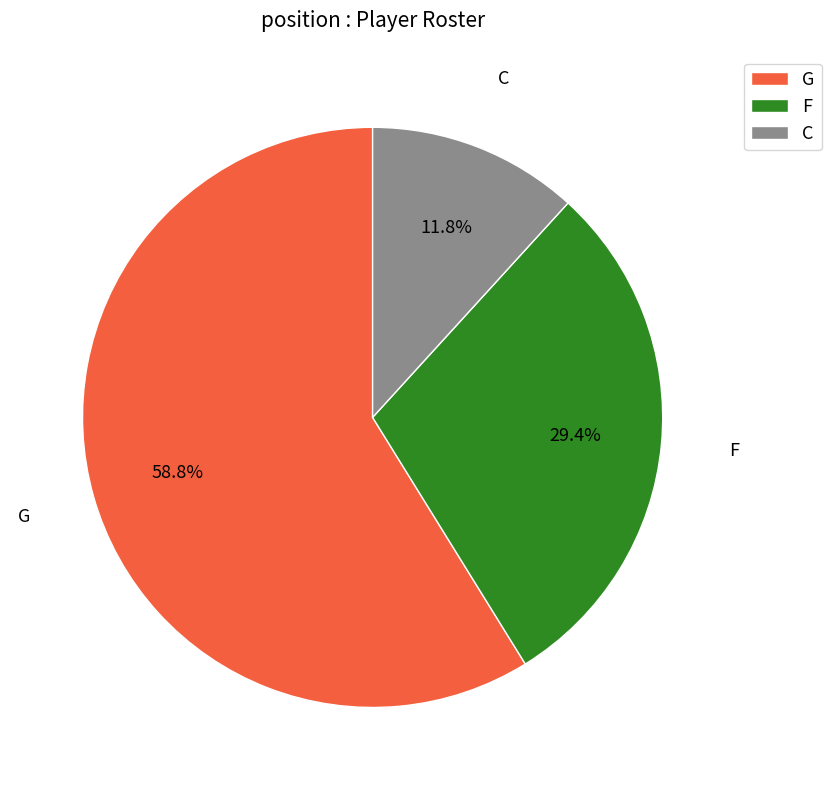

Rank the categories by value from lowest to highest.

C, F, G